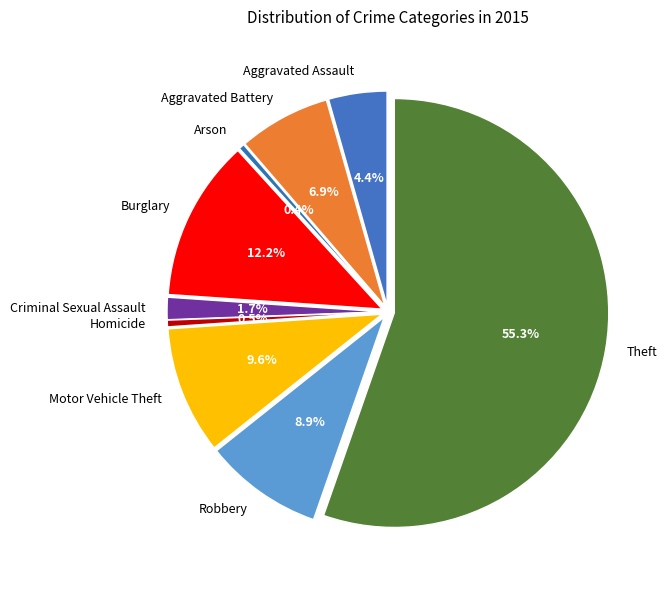

Is Homicide the majority of the pie?

No